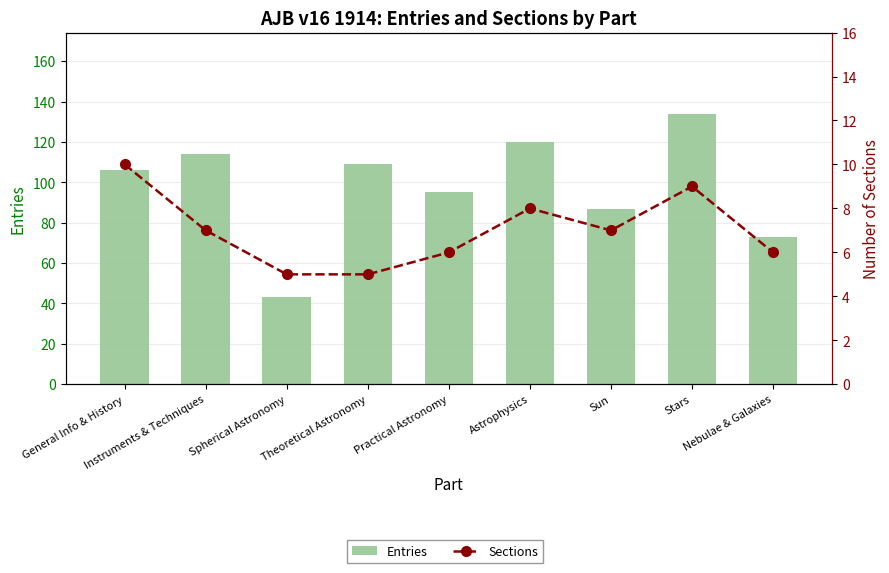

Between Sun and Stars, which is larger?

Stars